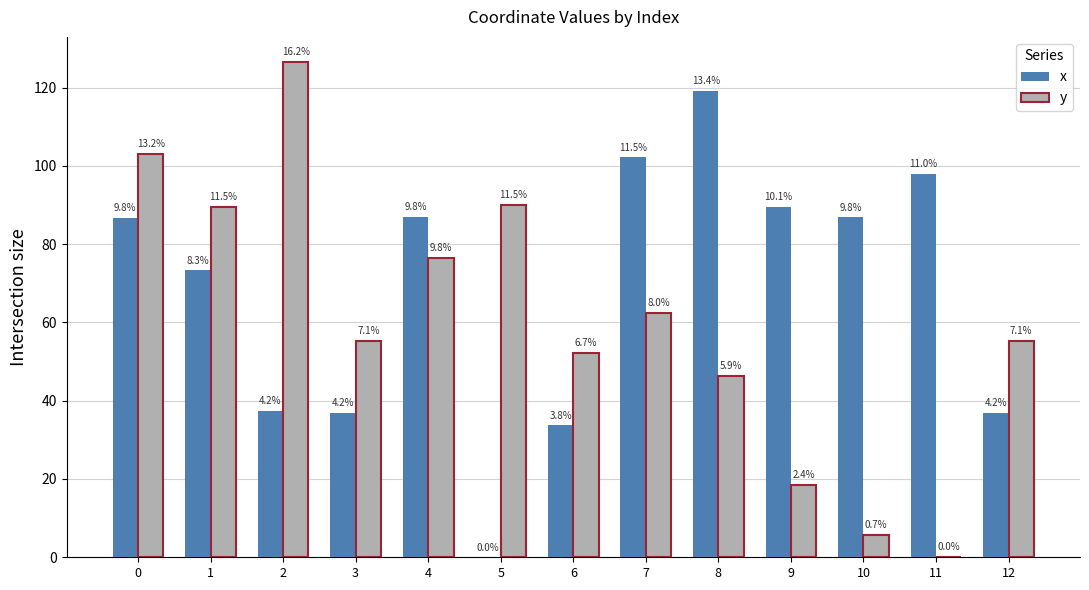

What are all the series names shown in the legend?

x, y